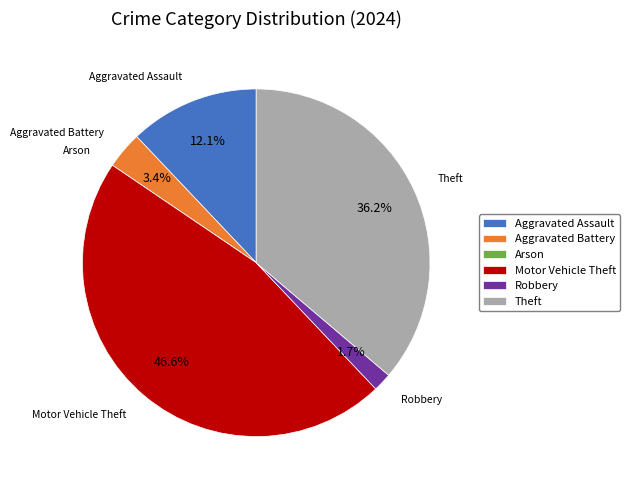

To the nearest percent, what is the difference between the Aggravated Battery and Motor Vehicle Theft slice percentages?

43%